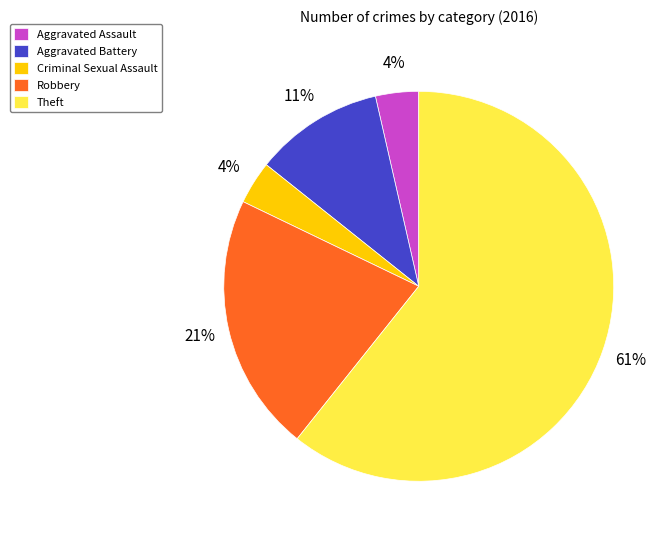

To the nearest percent, what is the average slice percentage?

20%